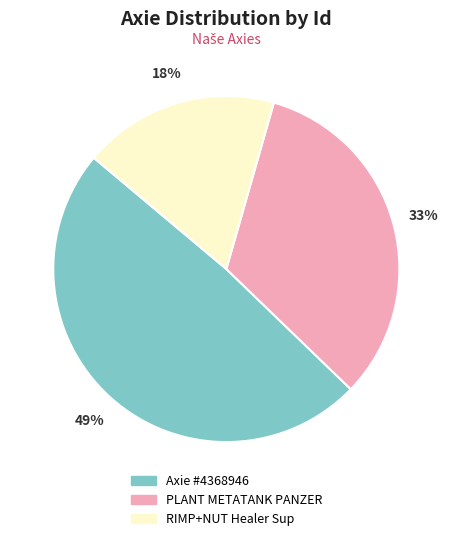

To the nearest percent, what percentage of the pie is PLANT METATANK PANZER?

33%